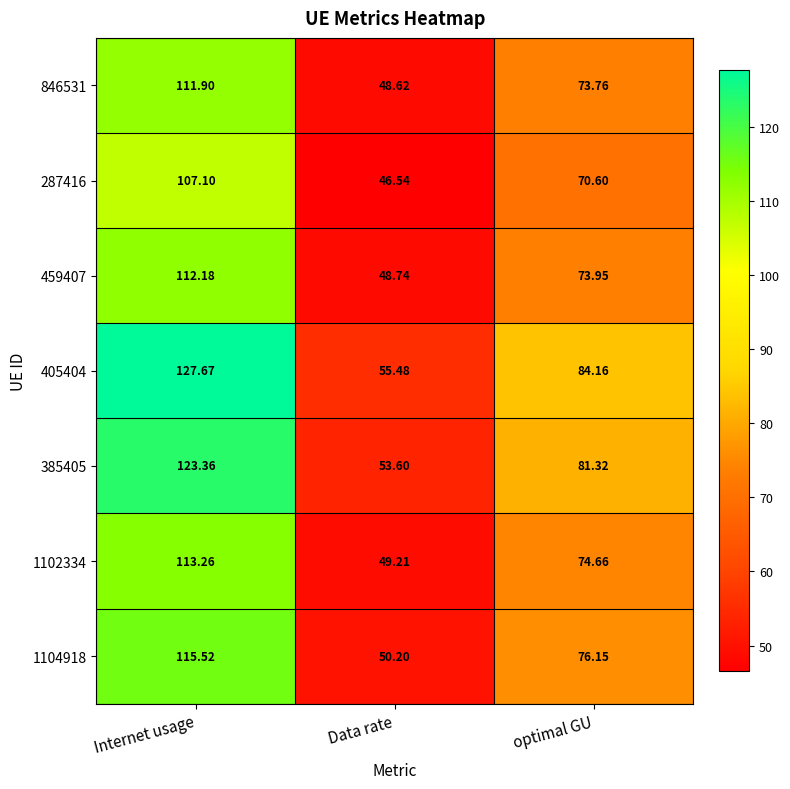

At which label does 385405 first exceed 81?

Internet usage